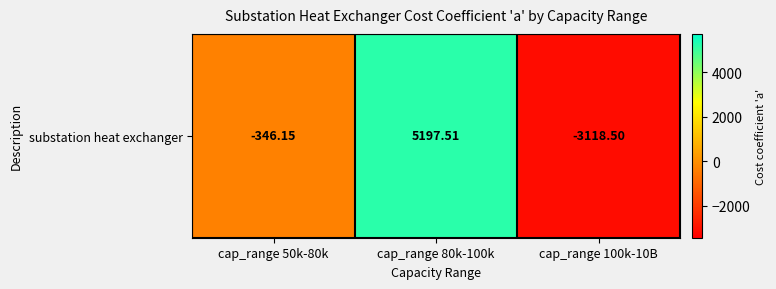

Reading right to left, what are all the values shown in this chart?

cap_range 100k-10B=-3118.5	cap_range 80k-100k=5197.5	cap_range 50k-80k=-346.2